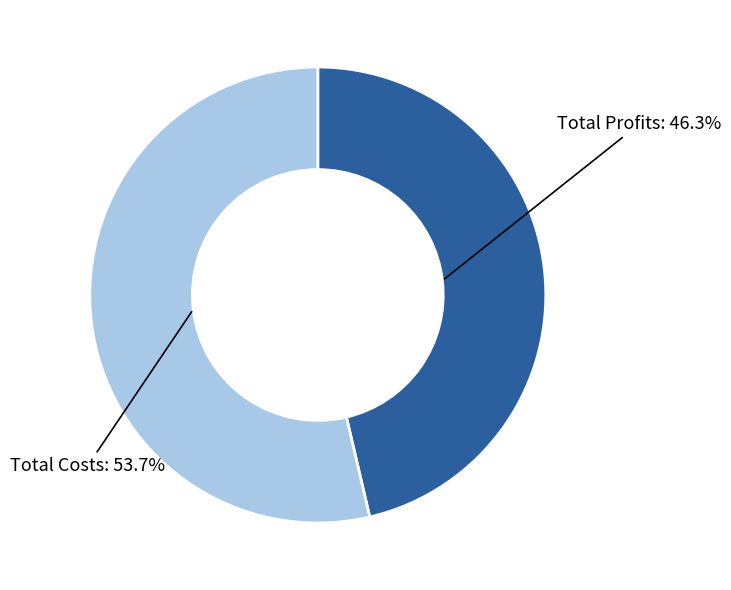

Does any single category account for the majority?

Yes